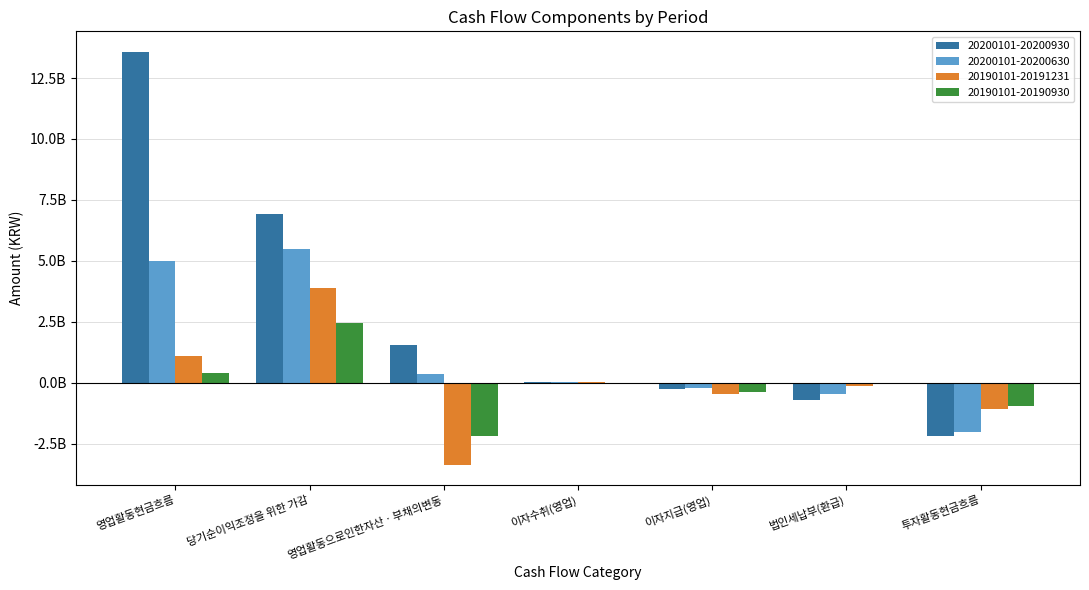

Reading left to right, what are all the values shown in this chart?

20200101-20200930: 영업활동현금흐름=13569205463	당기순이익조정을 위한 가감=6912175833	영업활동으로인한자산ㆍ부채의변동=1555396595	이자수취(영업)=14239754	이자지급(영업)=-263176028	법인세납부(환급)=-710557502	투자활동현금흐름=-2195372546
20200101-20200630: 영업활동현금흐름=5006231988	당기순이익조정을 위한 가감=5493473050	영업활동으로인한자산ㆍ부채의변동=341560286	이자수취(영업)=20087880	이자지급(영업)=-194097650	법인세납부(환급)=-466149171	투자활동현금흐름=-2005773864
20190101-20191231: 영업활동현금흐름=1079987783	당기순이익조정을 위한 가감=3884407681	영업활동으로인한자산ㆍ부채의변동=-3351033289	이자수취(영업)=12865958	이자지급(영업)=-447229858	법인세납부(환급)=-120889161	투자활동현금흐름=-1088029475
20190101-20190930: 영업활동현금흐름=407315806	당기순이익조정을 위한 가감=2468972196	영업활동으로인한자산ㆍ부채의변동=-2191316560	이자수취(영업)=9062778	이자지급(영업)=-392164952	법인세납부(환급)=-20262567	투자활동현금흐름=-943239688